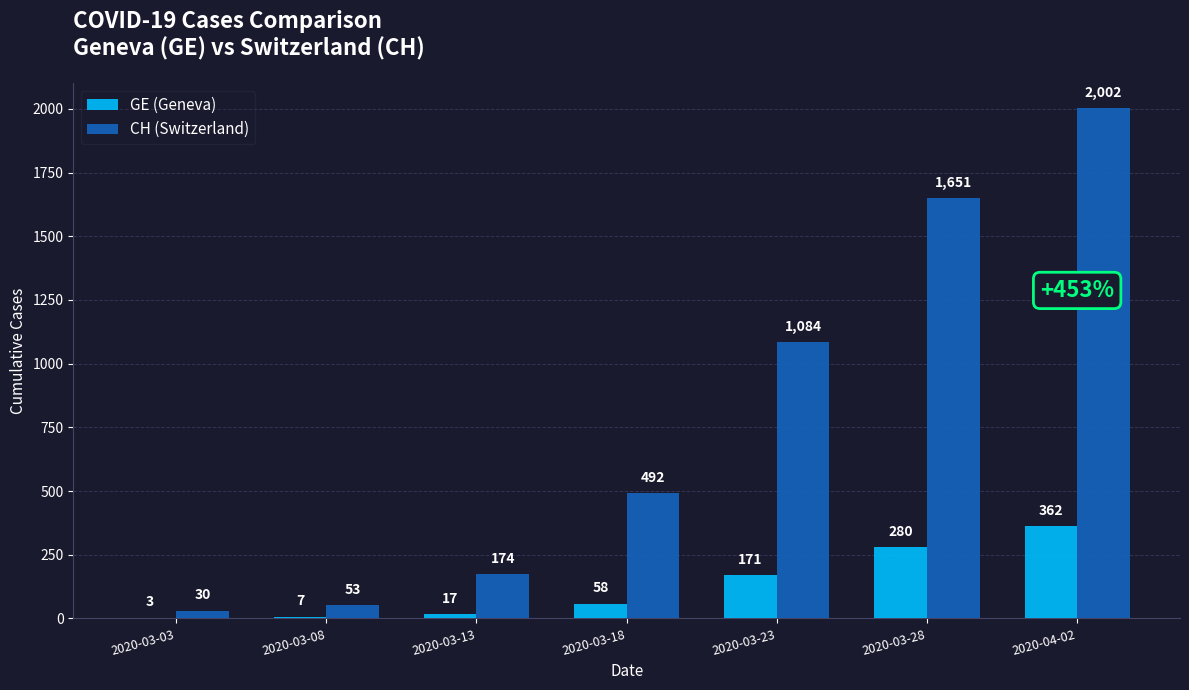

What value does the GE (Geneva) series have at 2020-04-02?

362